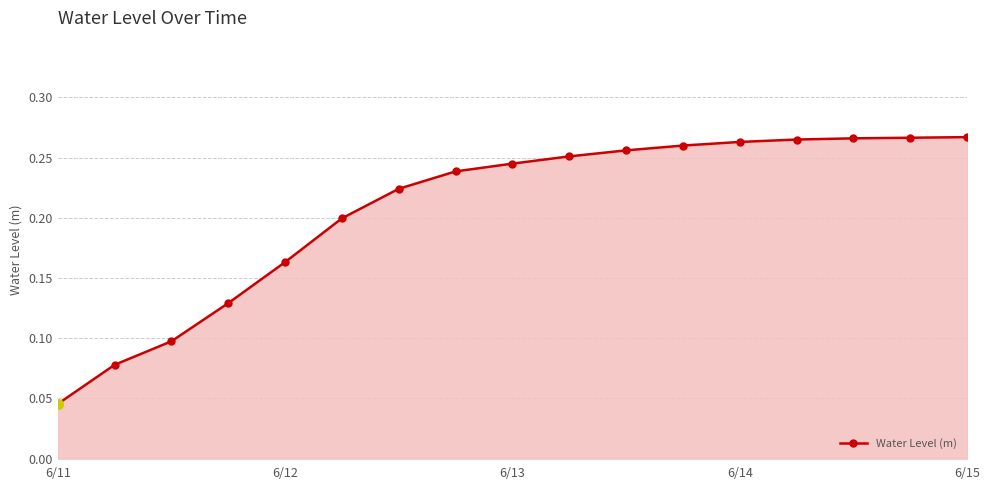

Does the chart have visible grid lines?

Yes